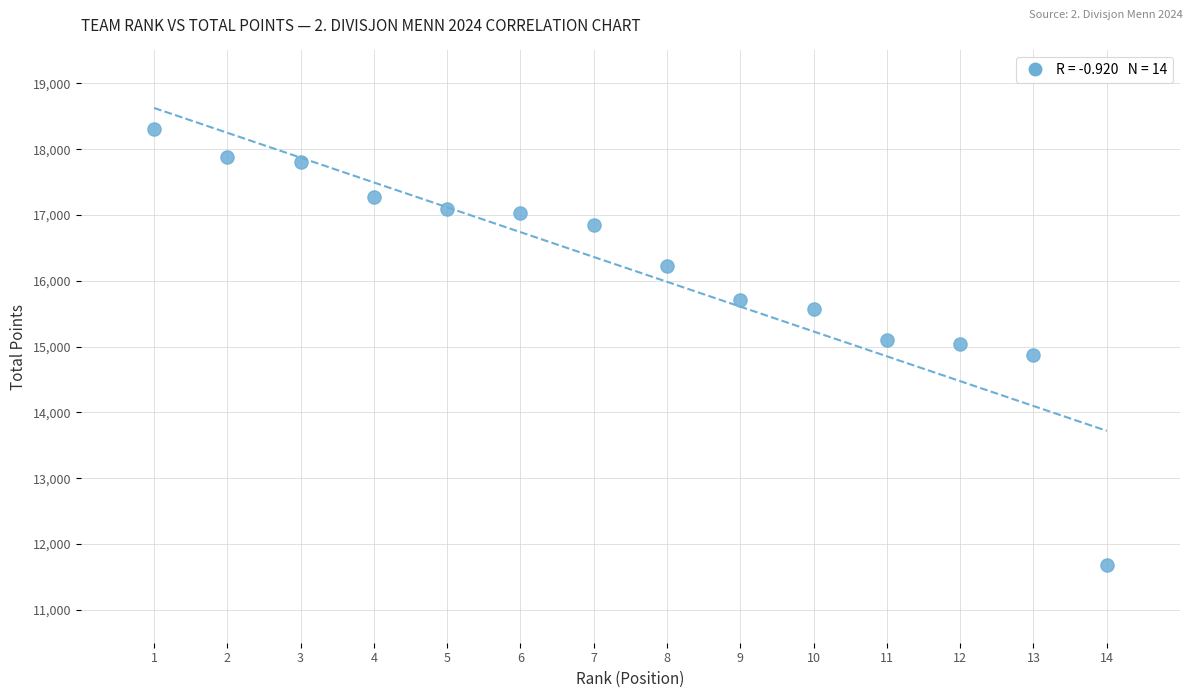

What is the range of Y values (max minus min)?

6630